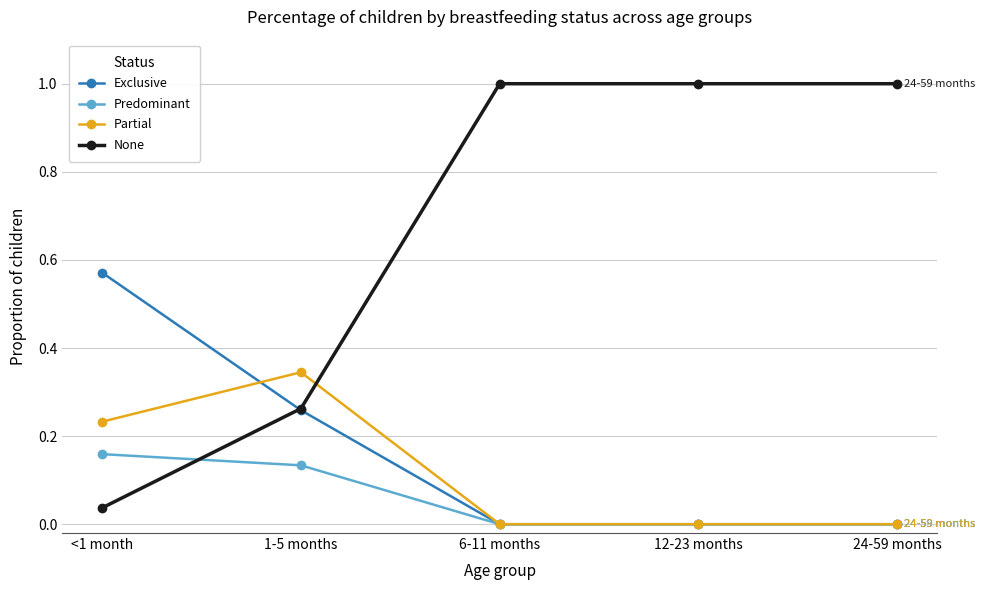

List the series in order of their peak value, lowest first.

Predominant, Partial, Exclusive, None